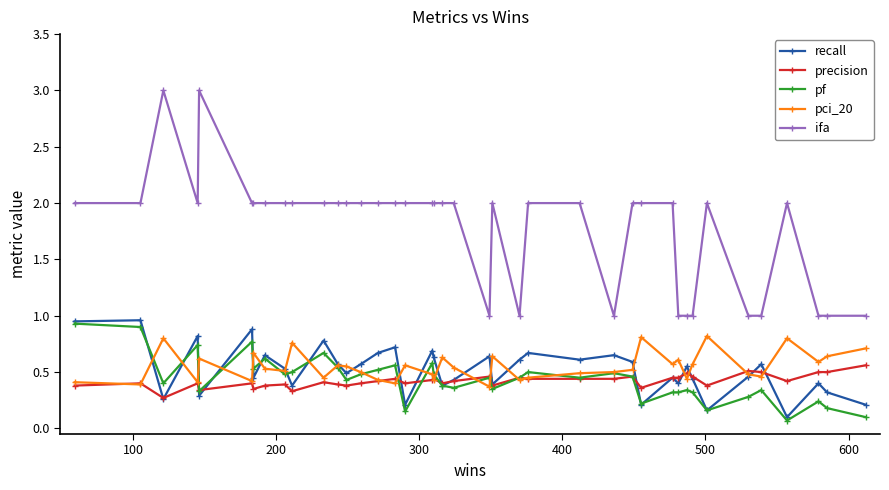

Which series has the largest total across all categories?

ifa